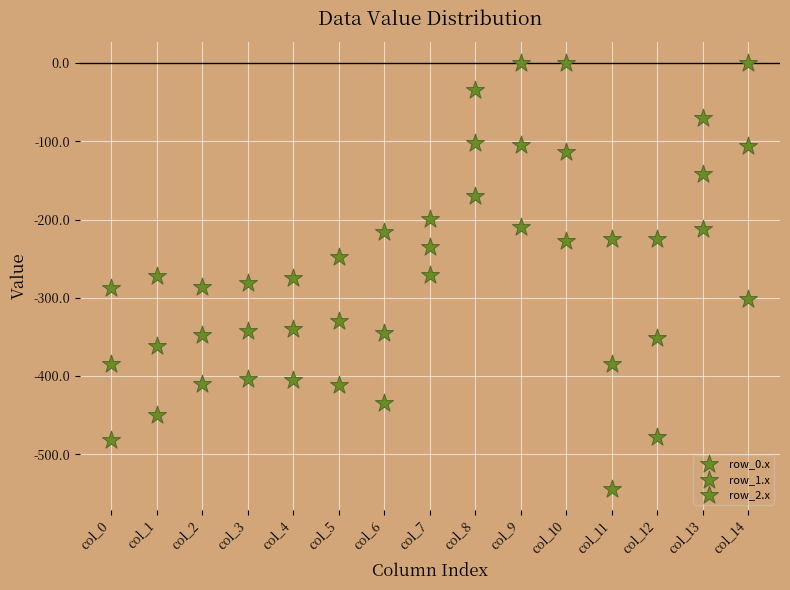

How many points are shown in the scatter plot?

45